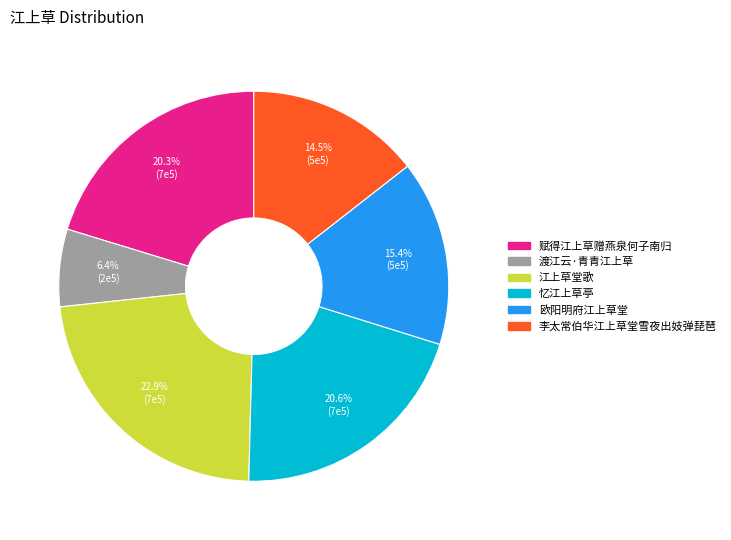

Is it true that 欧阳明府江上草堂 is 15% of the pie?

True